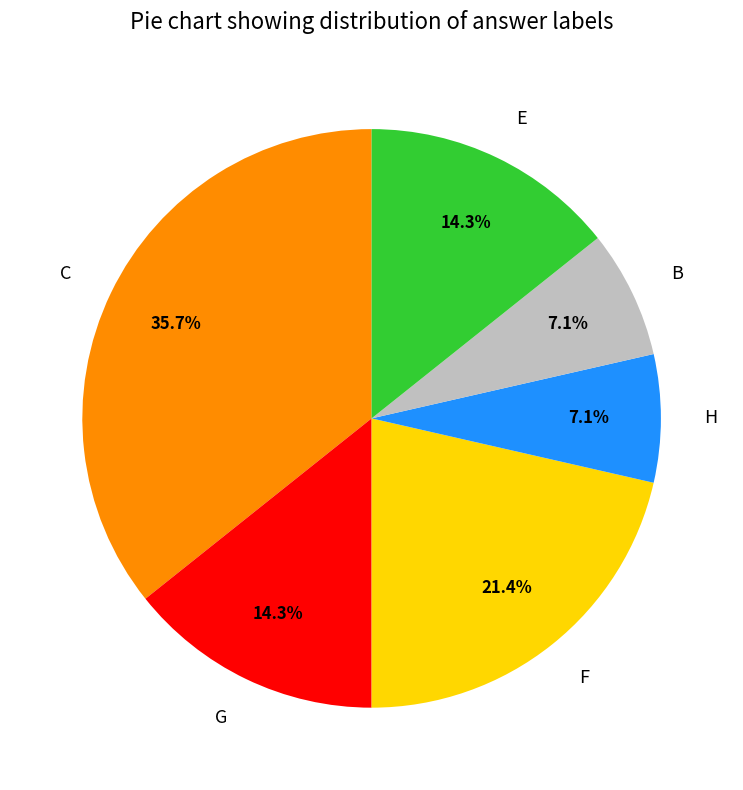

Is there a majority slice in this chart?

No